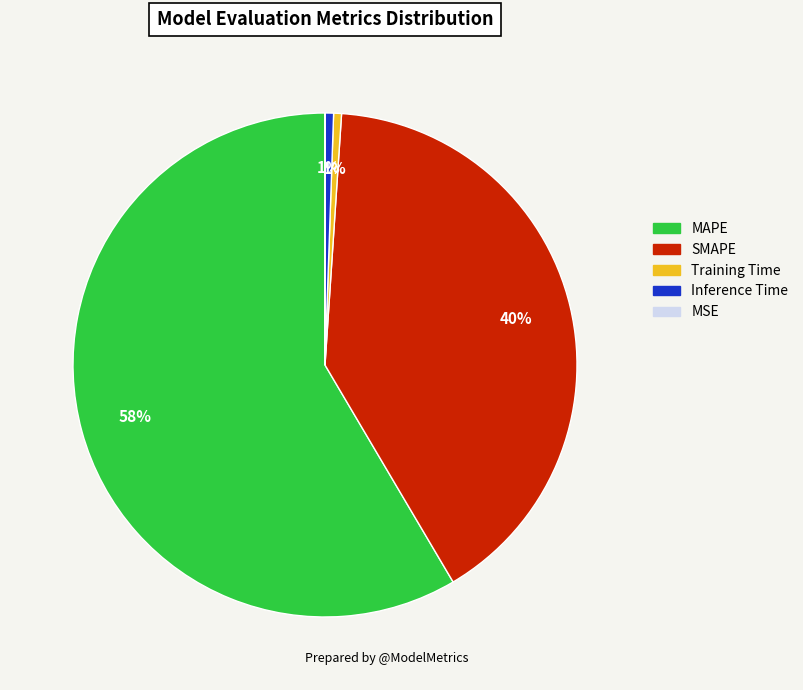

Is Training Time the majority of the pie?

No